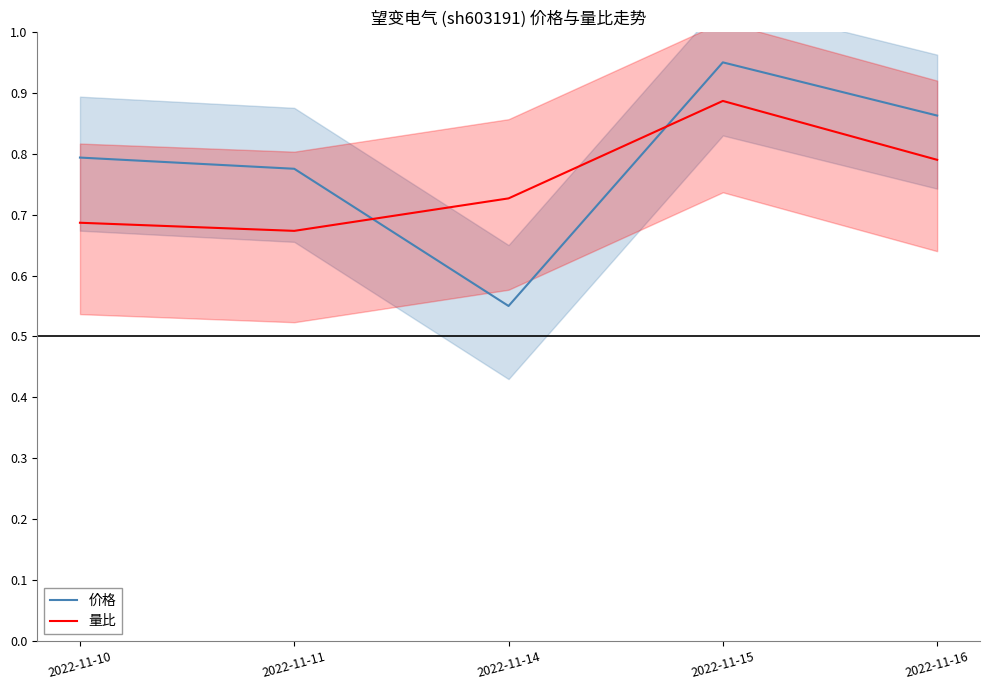

Which series ends up on top after the final intersection of 价格 and 量比?

价格